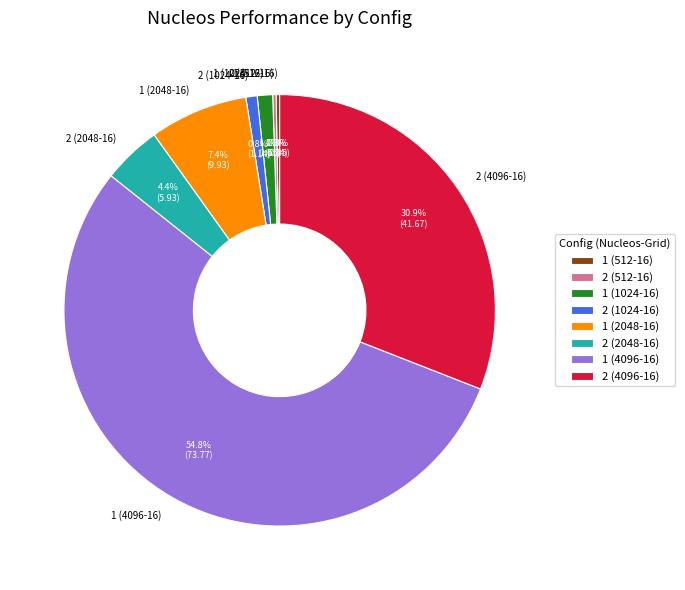

What is the largest slice in the pie chart?

1 (4096-16)